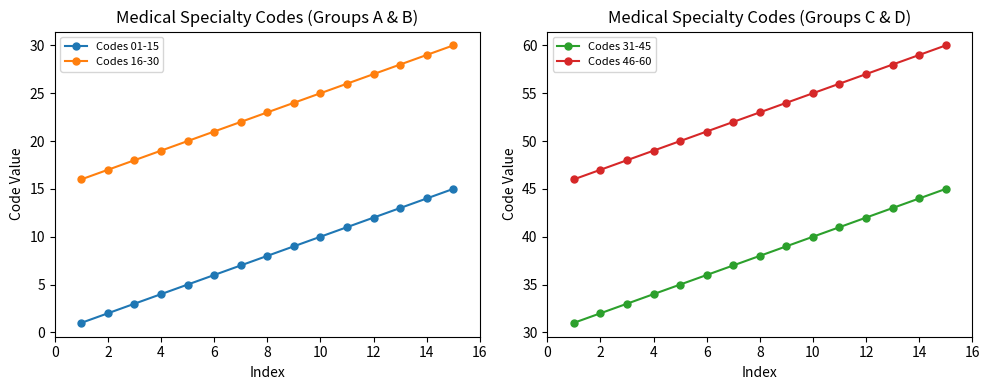

What is the minimum value for Codes 46-60?

46